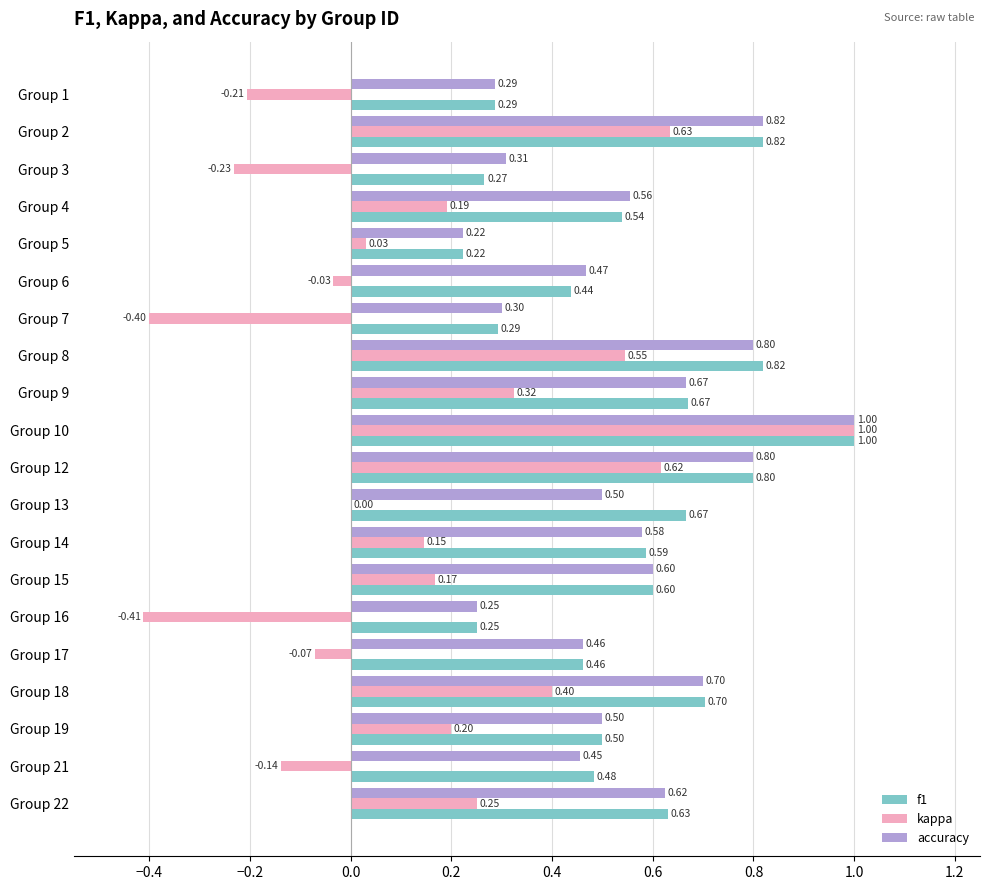

Is the value of accuracy at Group 2 greater than the value of f1 at Group 6?

Yes